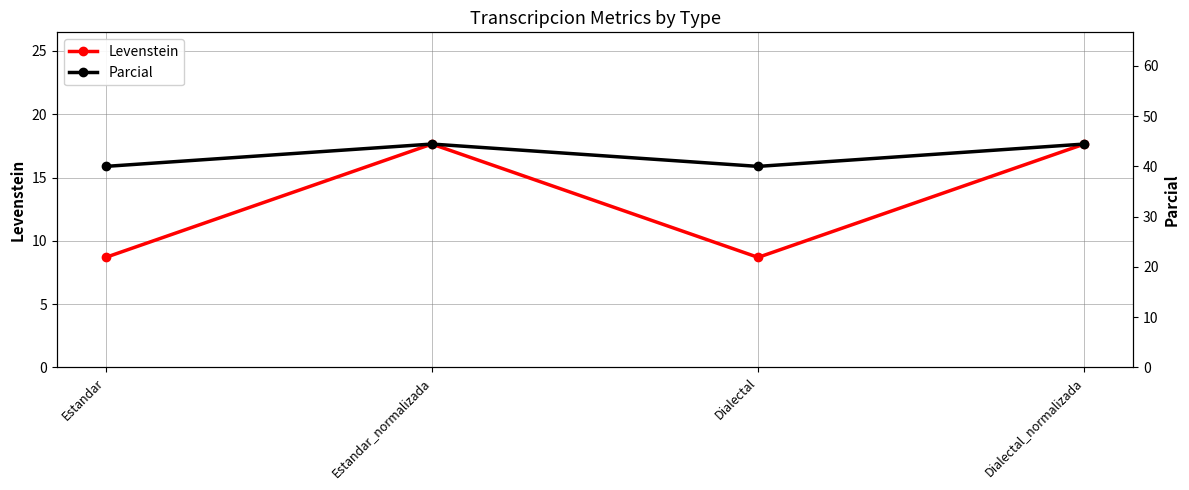

Reading right to left, extract all data points from this chart.

Levenstein: 17.6	8.7	17.6	8.7
Parcial: 44.4	40.0	44.4	40.0